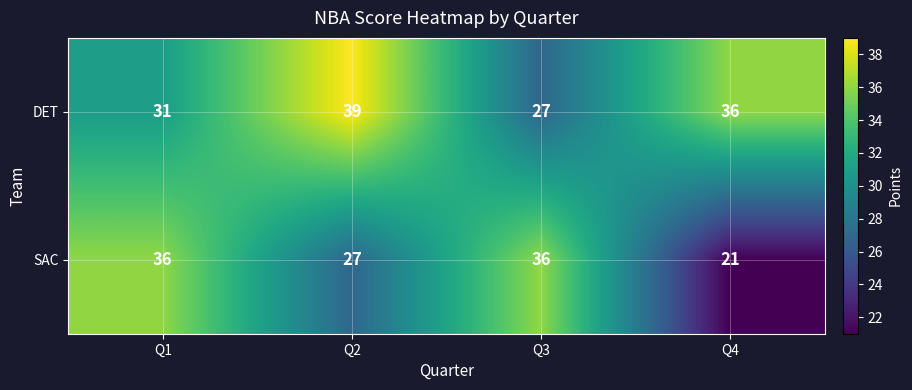

What is the difference between the maximum and minimum values in the DET series?

12